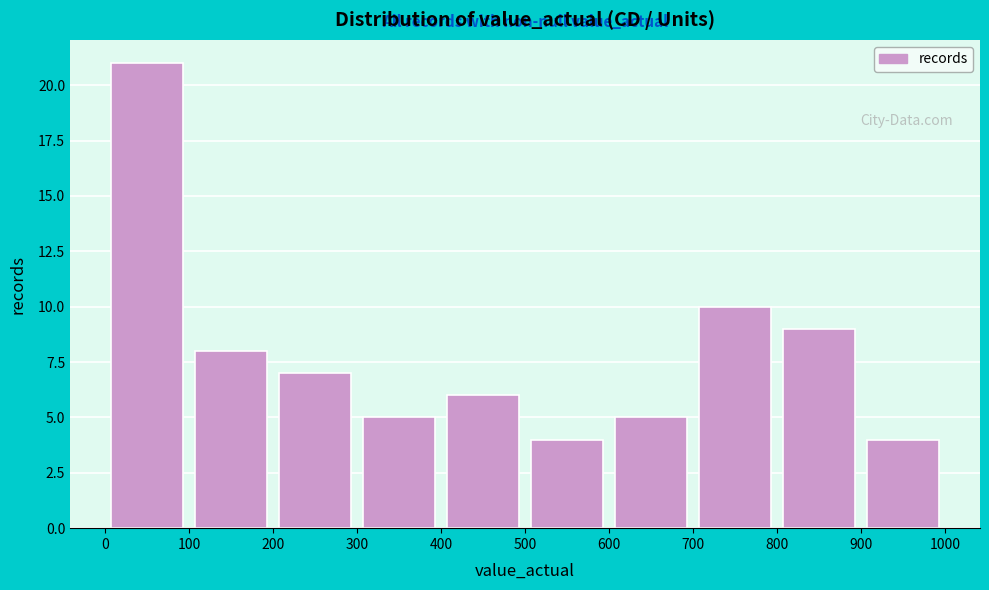

Over which range of the x-axis is the bar tallest?

0 to 100